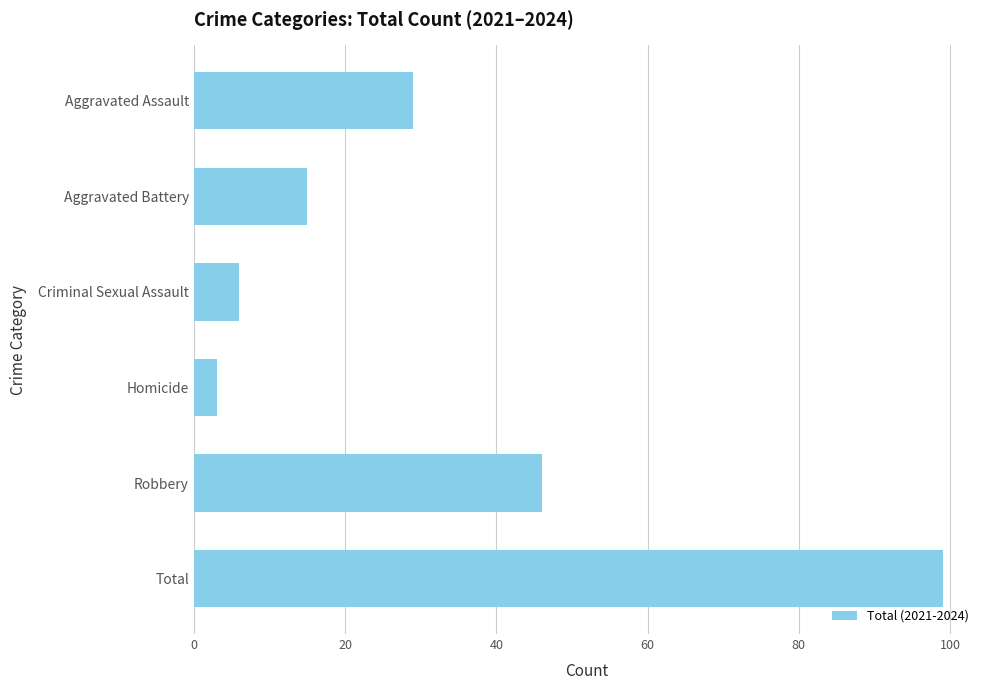

At which label is the value closest to 51?

Robbery